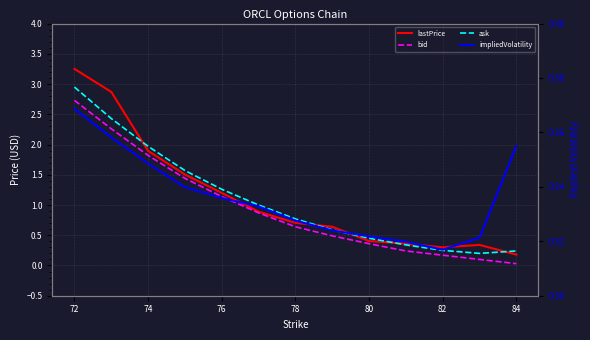

How many interior local valleys does the impliedVolatility series have?

1